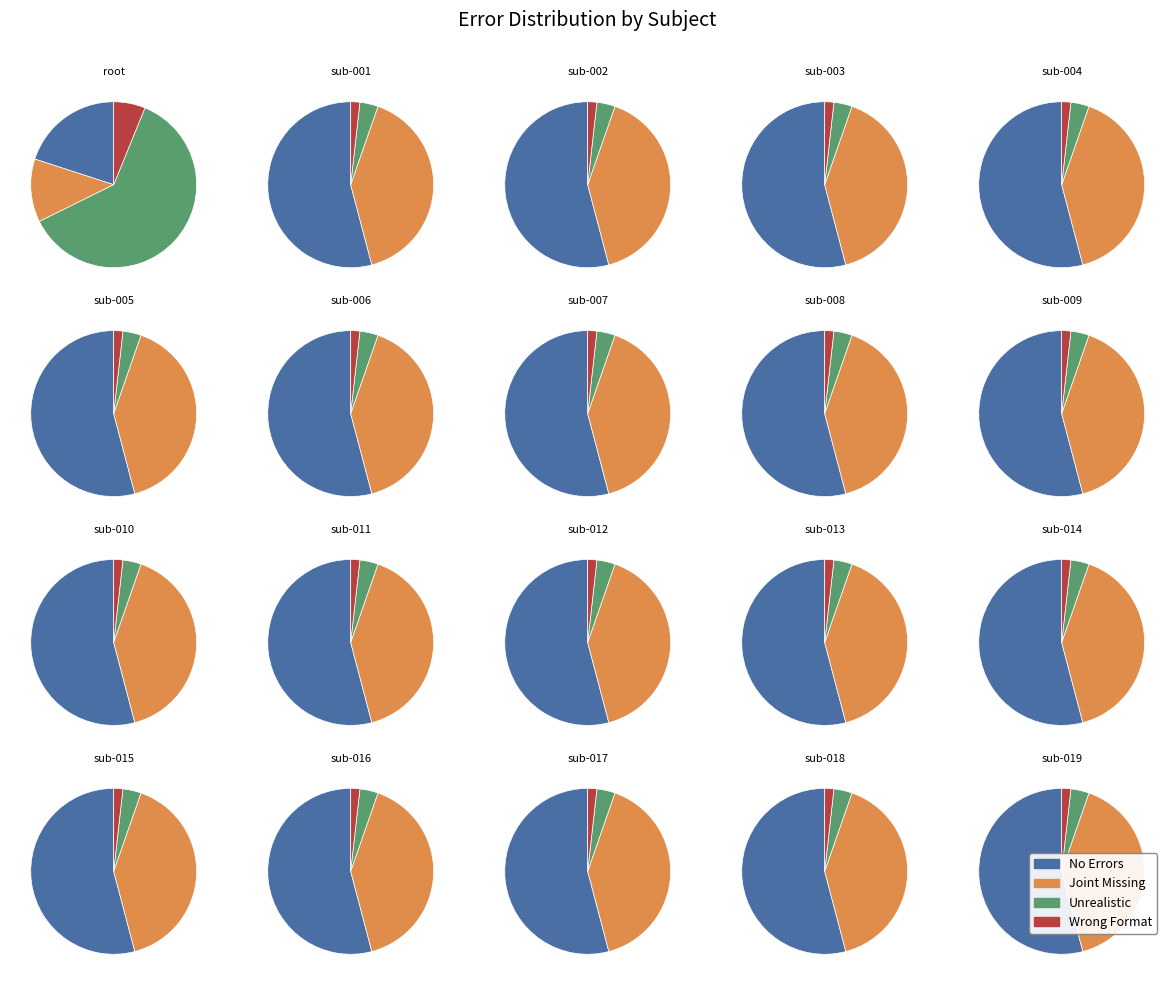

Which has a higher value, sub-018 or sub-016?

sub-018